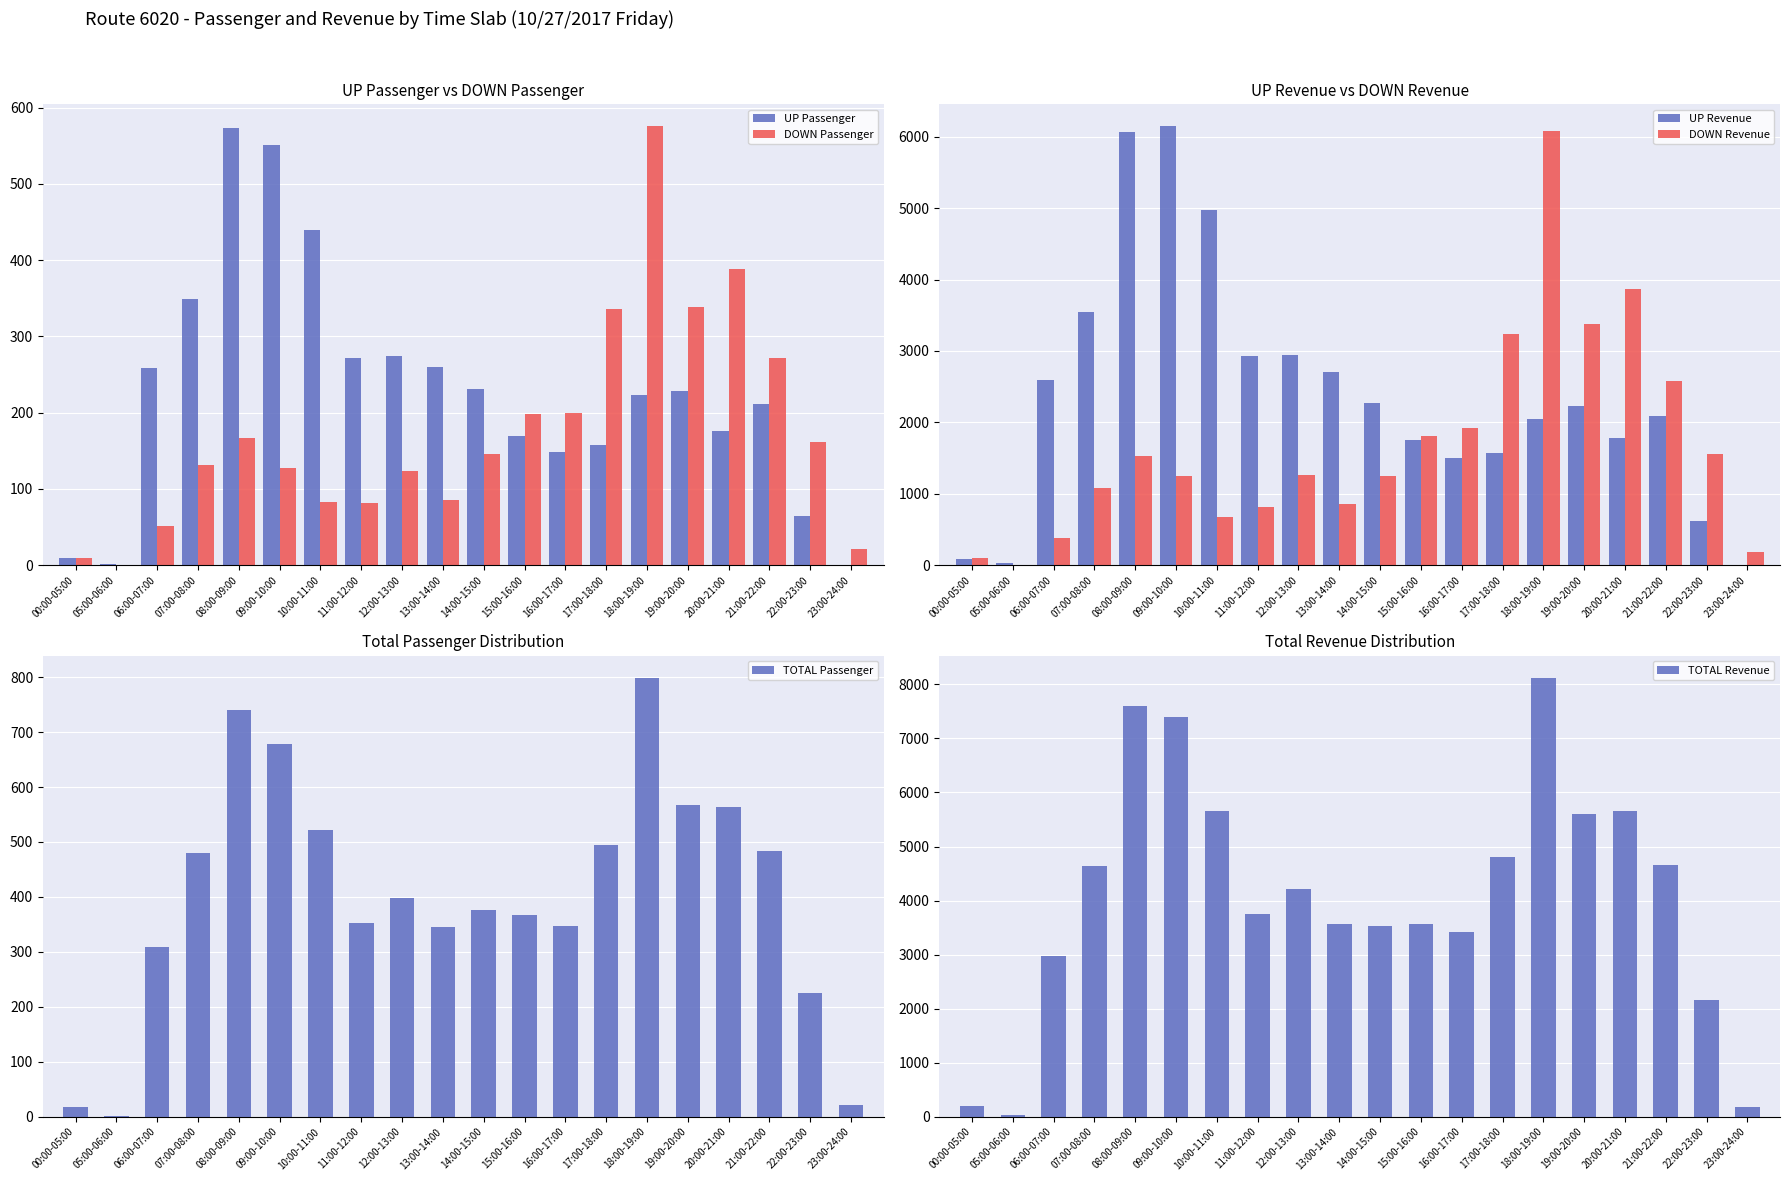

What is the average value of the DOWN Revenue series?

1691